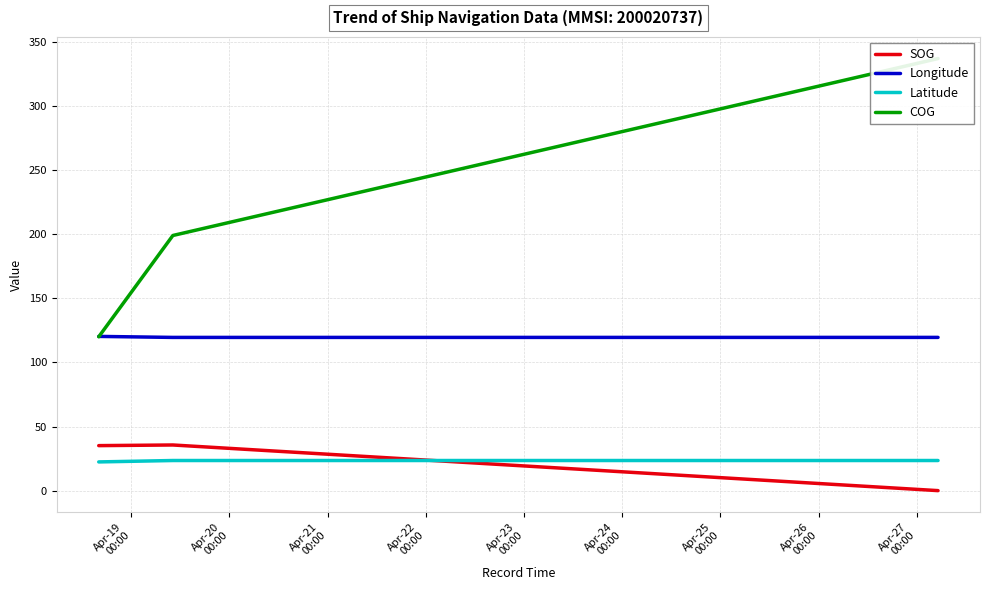

Is this an area chart (filled region under the line)?

No